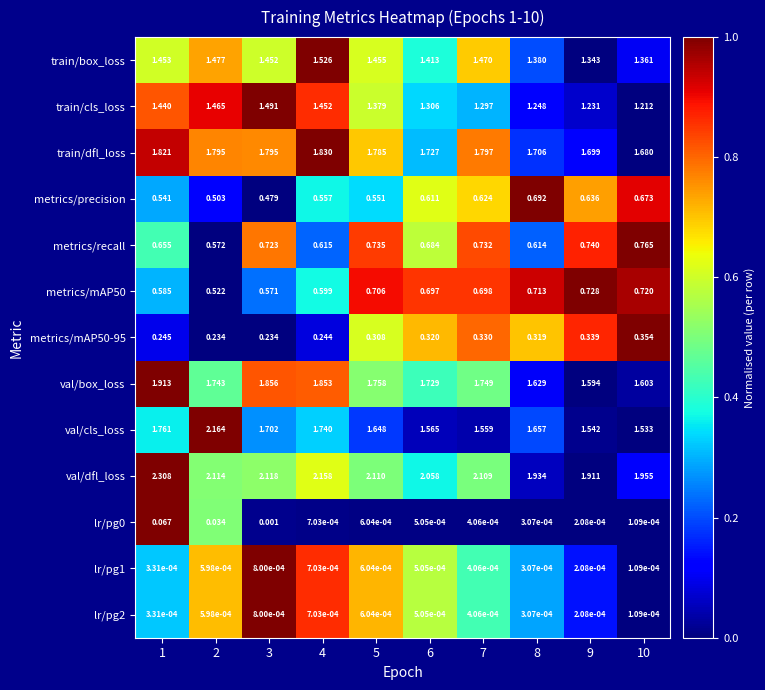

Which series has the largest total across all categories?

val/dfl_loss